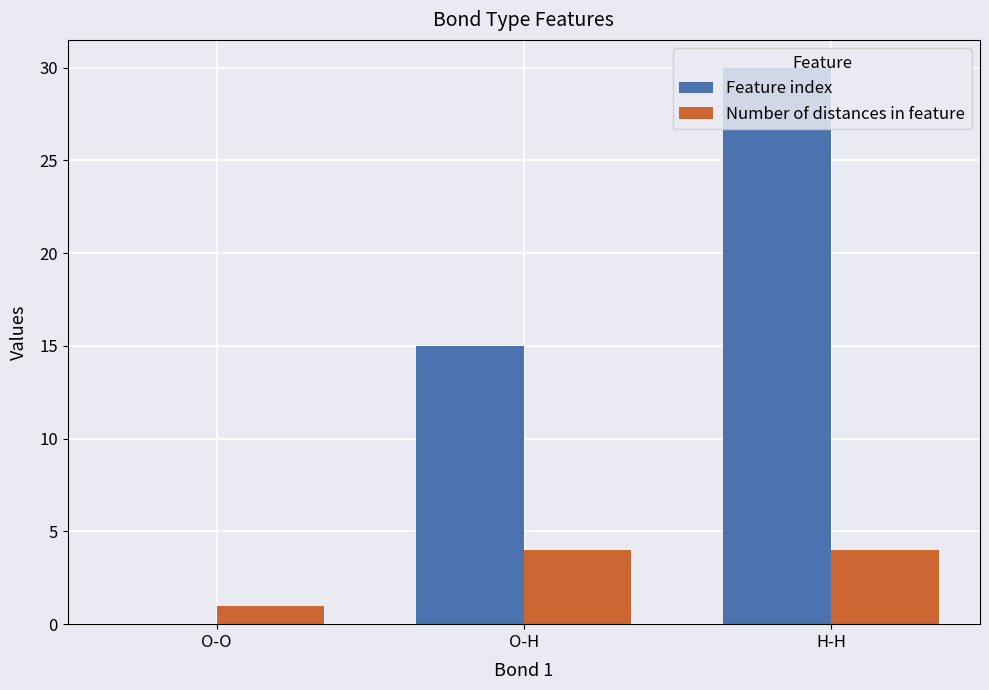

Are the bars grouped side by side (vs. stacked)?

Yes